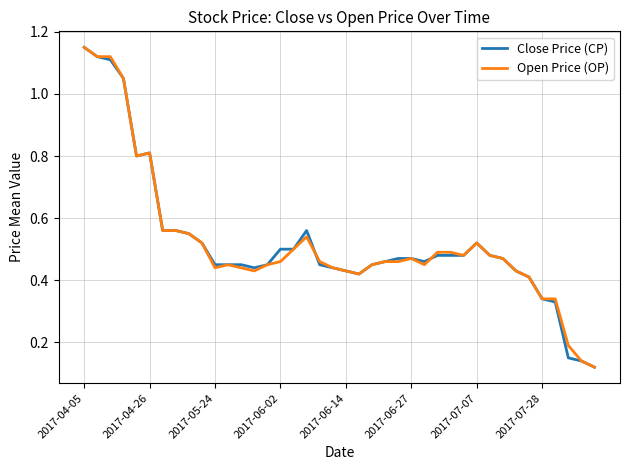

What is the sum of all Close Price (CP) values?

20.9